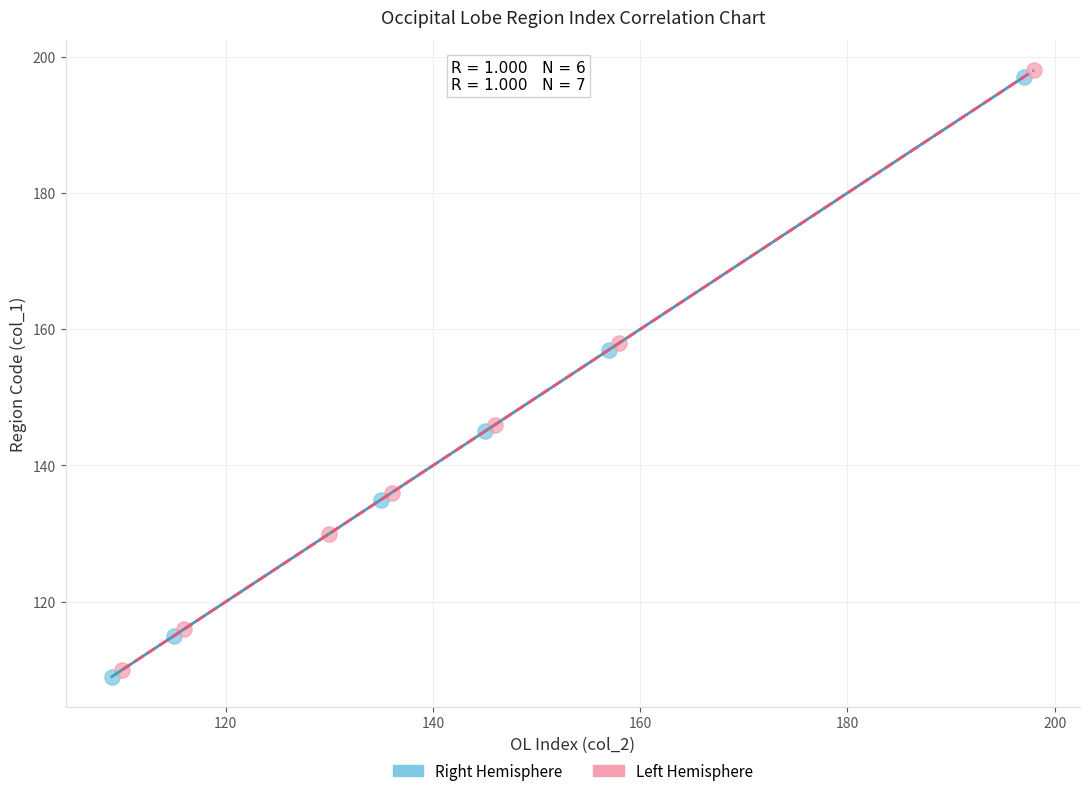

Which series reaches the minimum Y coordinate?

Right Hemisphere